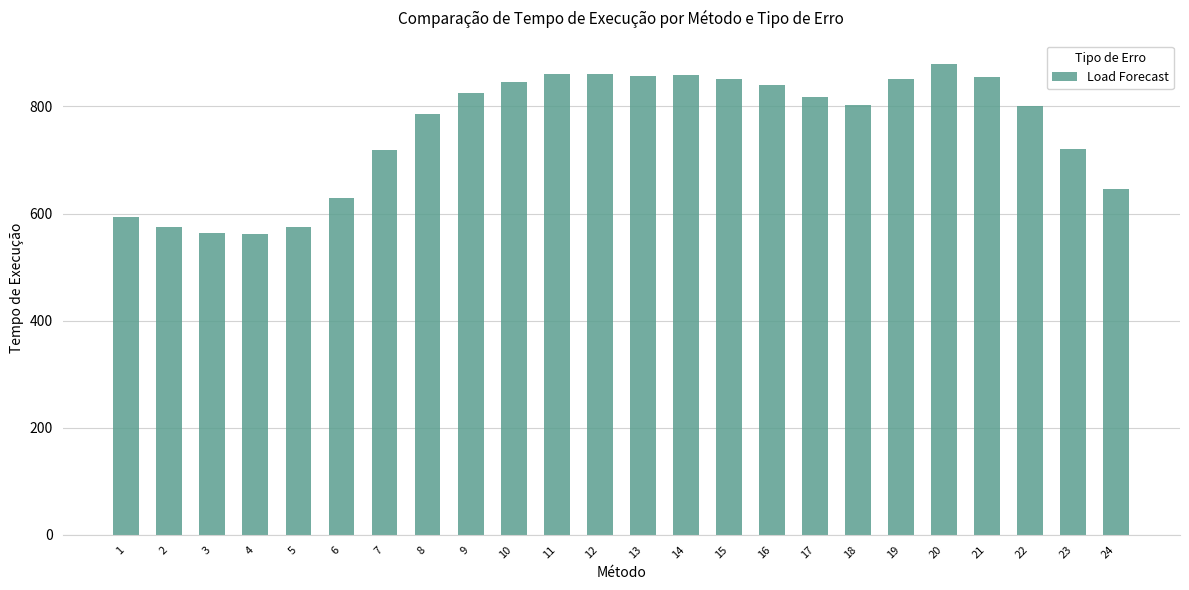

Is it true that the value at 8 is 1129.8?

False